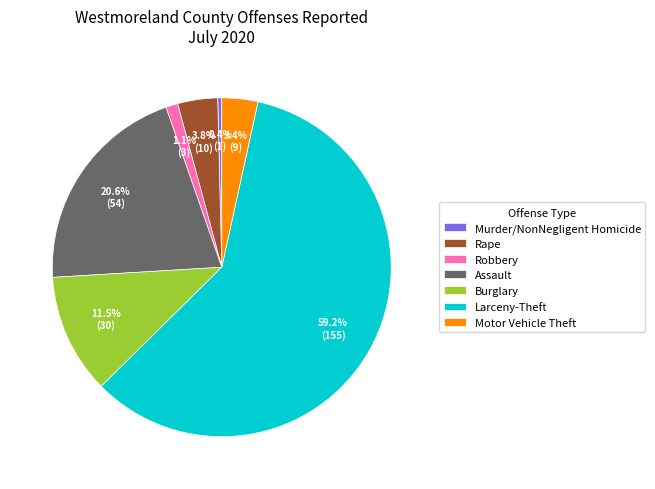

What is the ratio of the value at Assault to the value at Burglary?

1.8